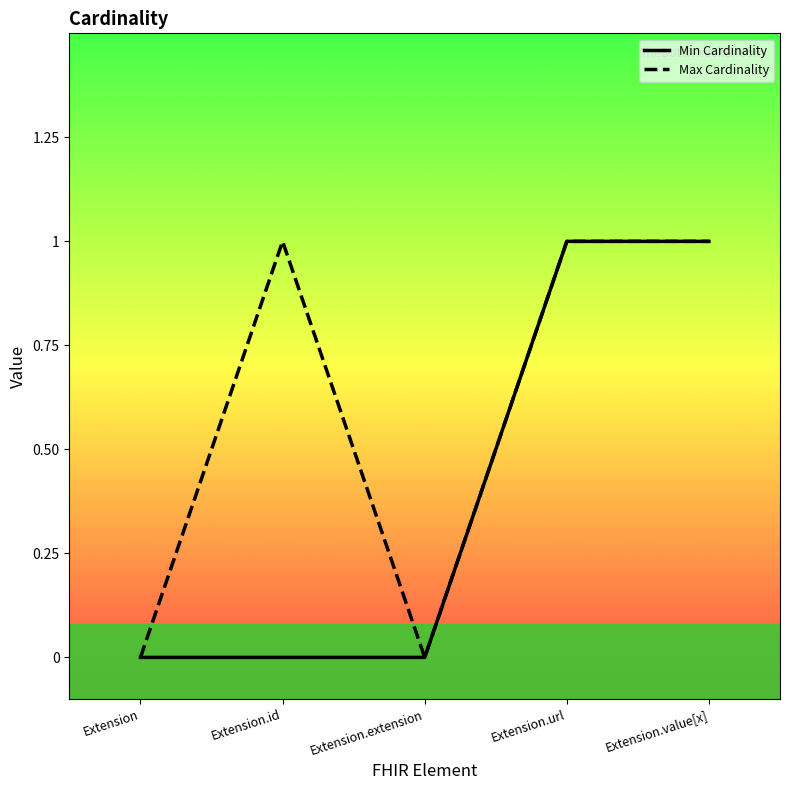

What is the sum of all Max Cardinality values?

3